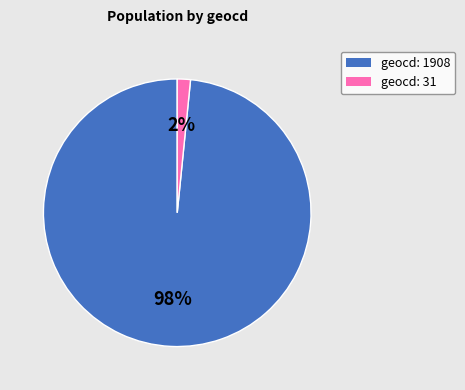

Which category has the smallest portion of the pie?

geocd: 31